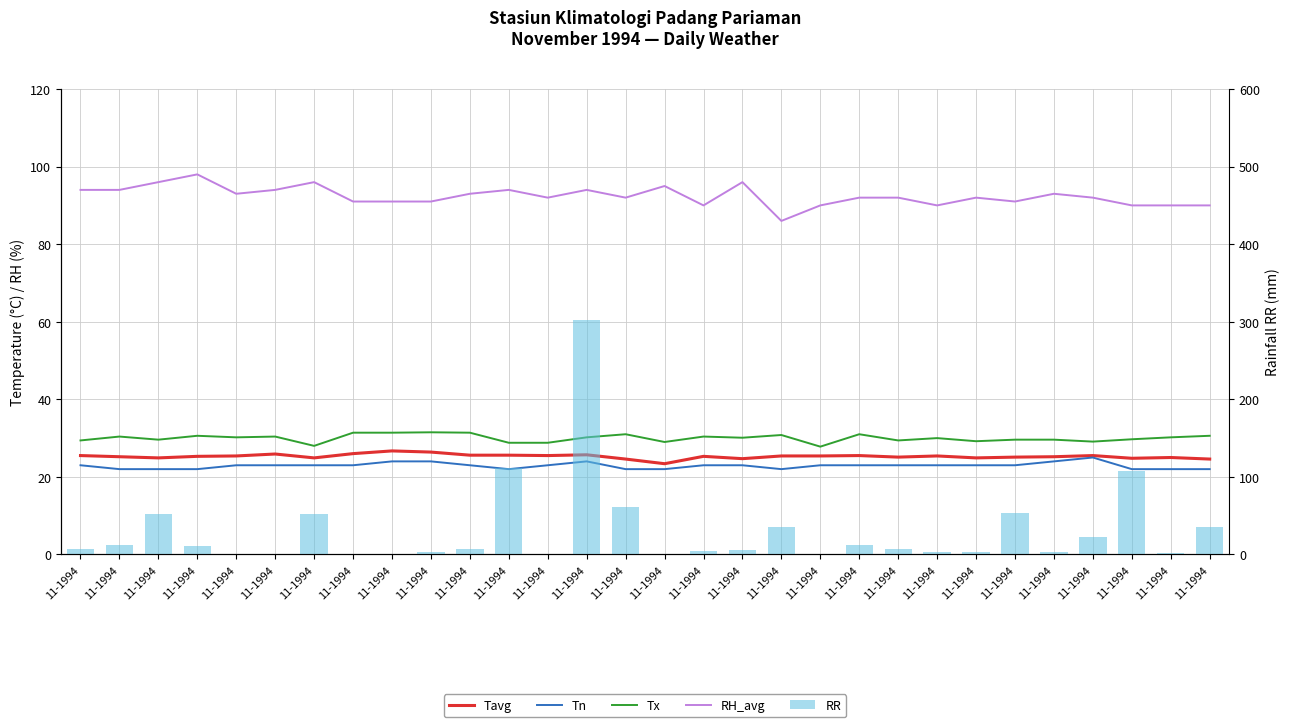

What is the maximum value for RR?

302.5